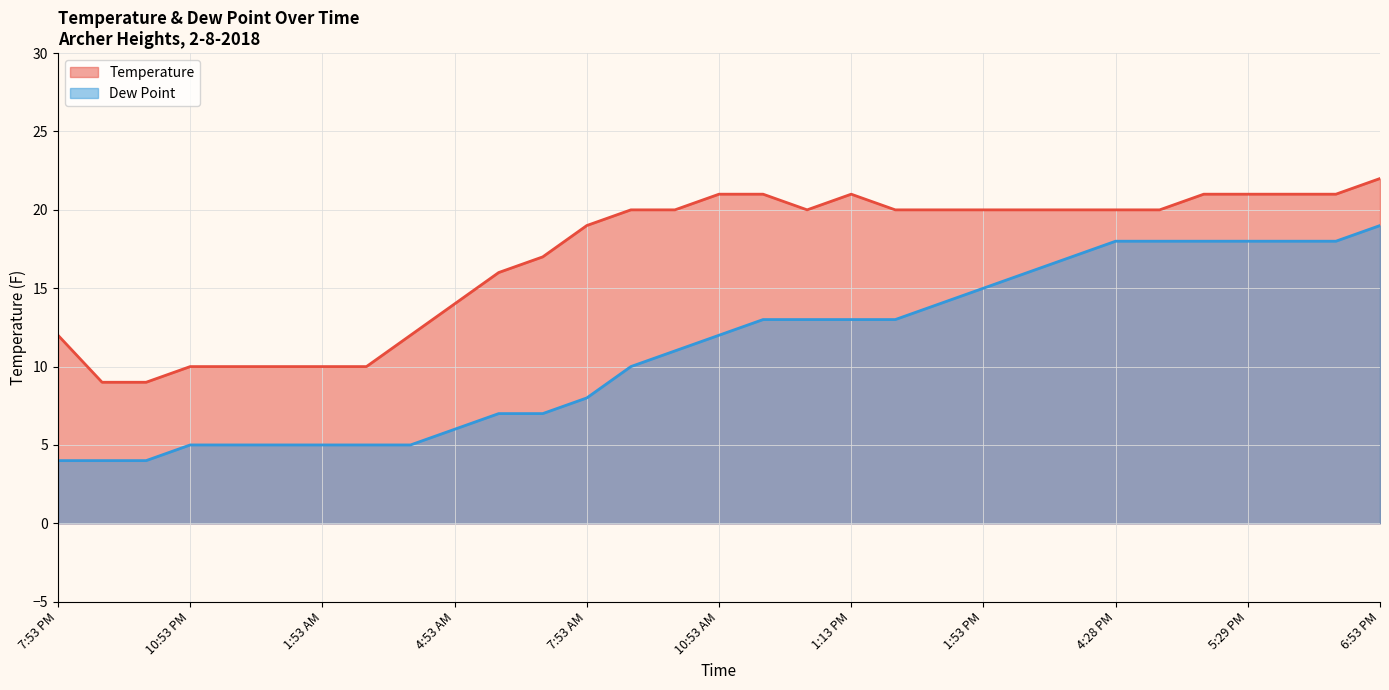

How many series are shown in this chart?

2